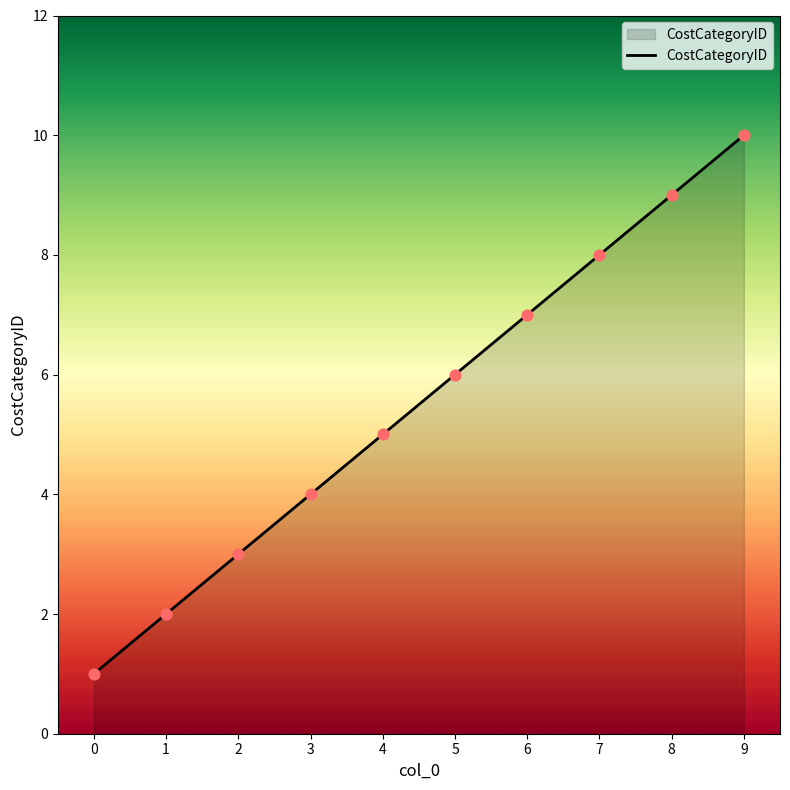

What is the change in value from 2 to 4?

+2